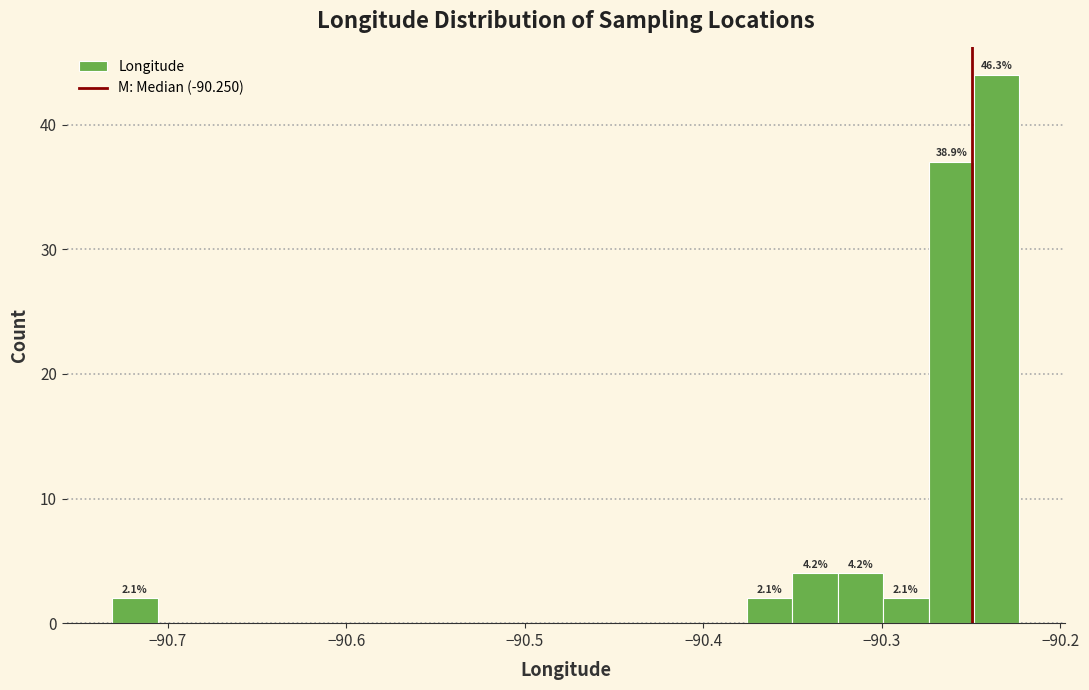

Read against the x-axis, roughly where is the centre of the tallest bar?

-90.24